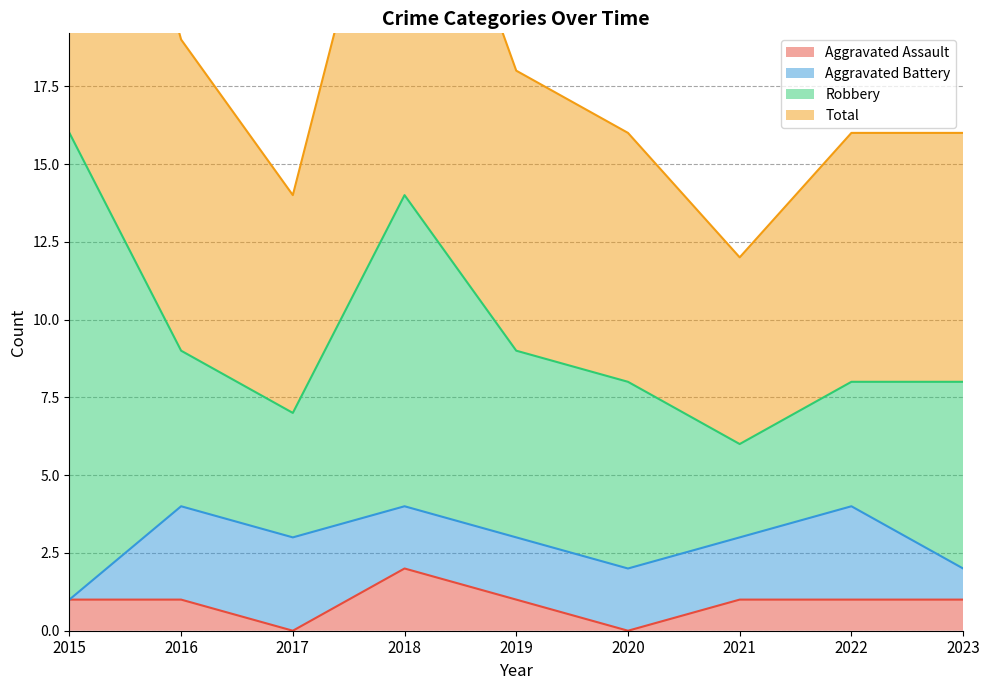

Between 2019 and 2023, which is larger?

2019